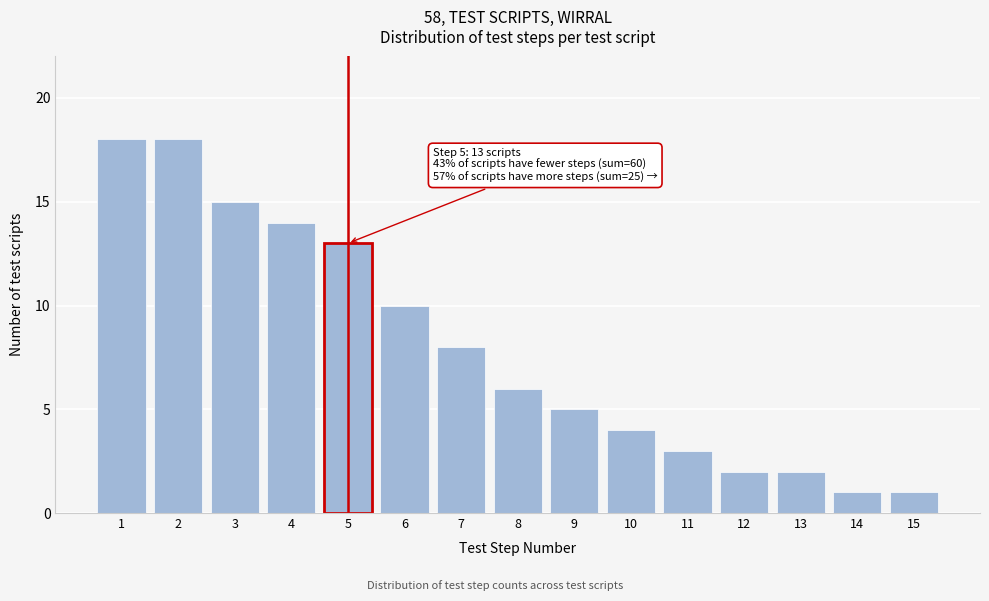

Reading left to right, extract all data points from this chart.

18	18	15	14	13	10	8	6	5	4	3	2	2	1	1